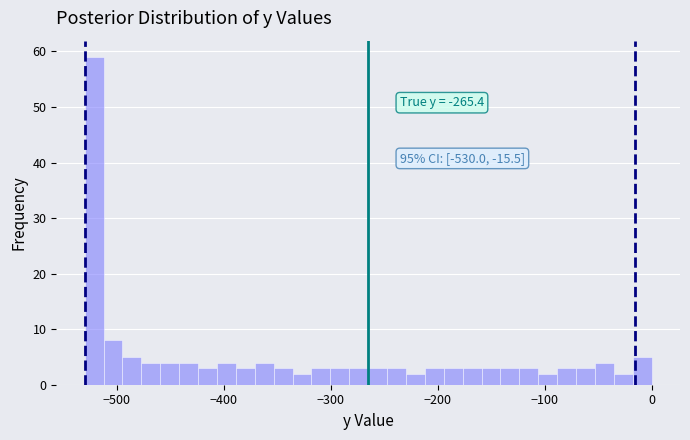

Around what value on the x-axis is the tallest bar? Give the approximate position of its centre, as read against the axis.

-520